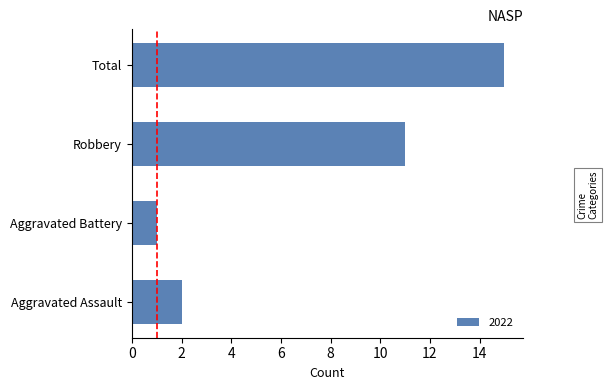

How many bars are there in total?

4